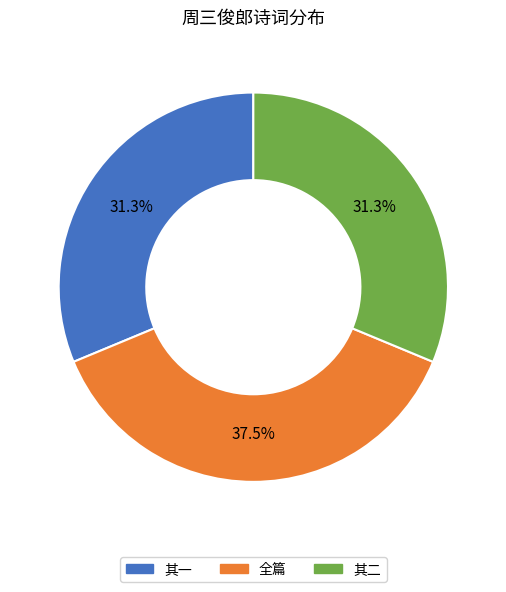

Is there any slice that represents more than half of the pie?

No